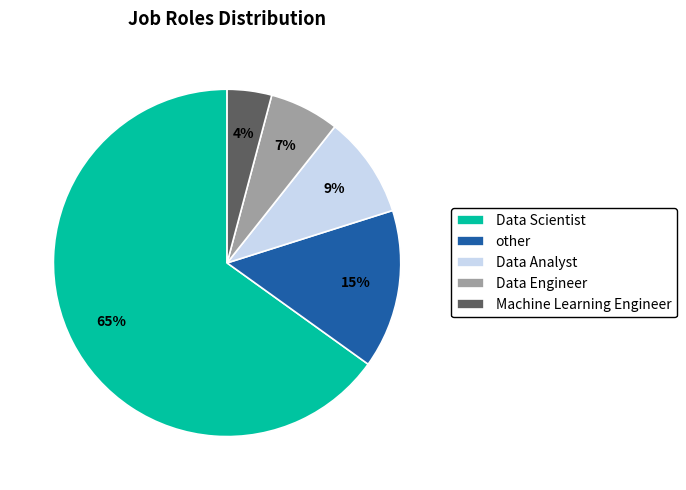

What is the ratio of the value at Data Engineer to the value at Data Scientist?

0.1